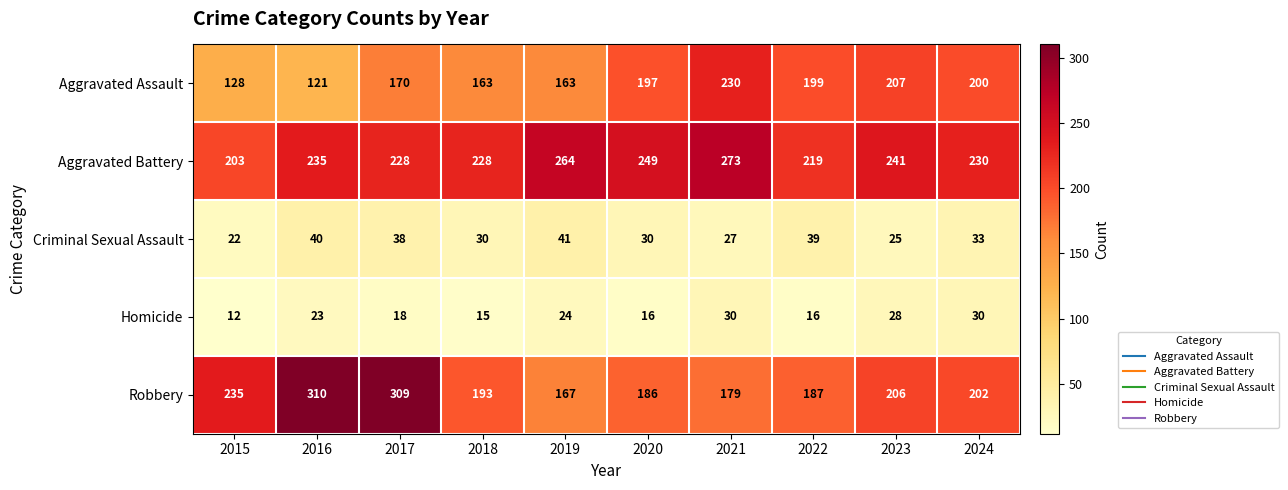

Which series has the widest spread of values?

Robbery